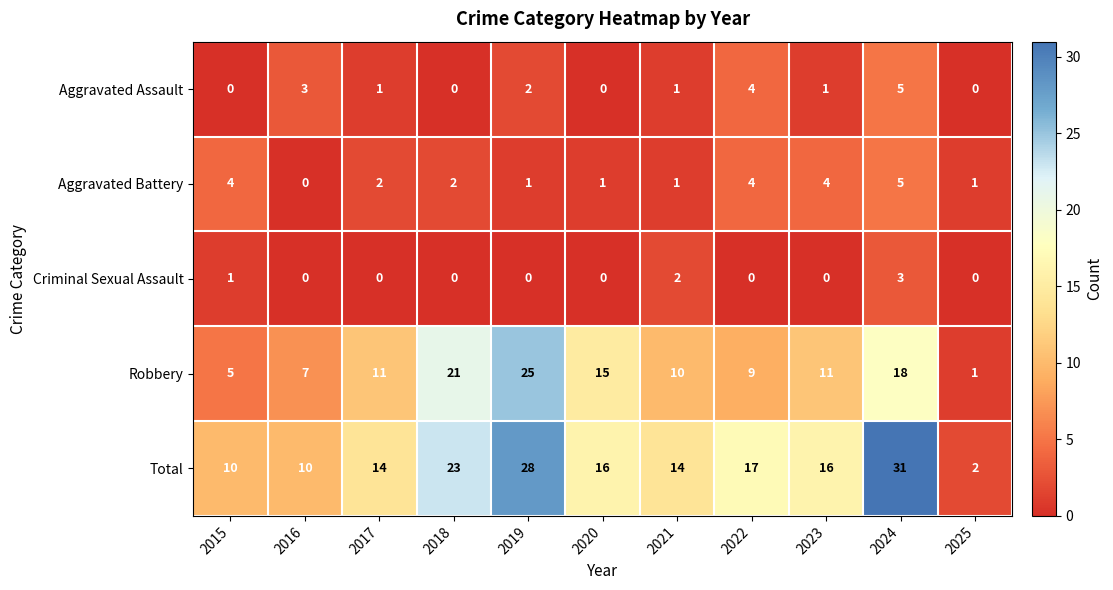

What is the sum of all Total values?

181